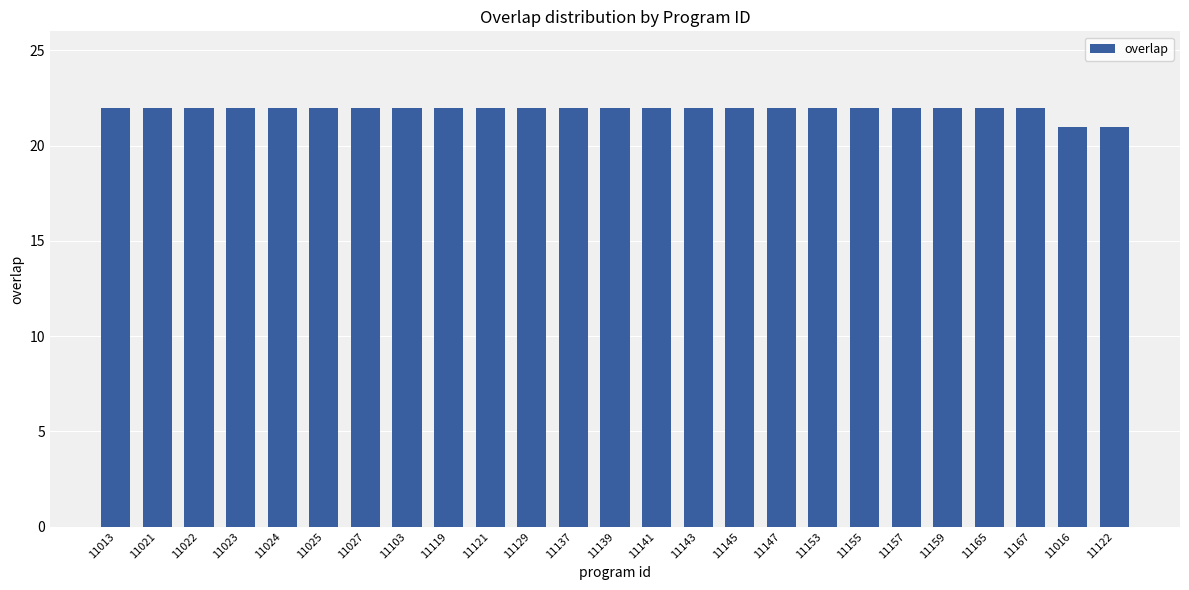

What is the label of the 18th bar from the right?

11103